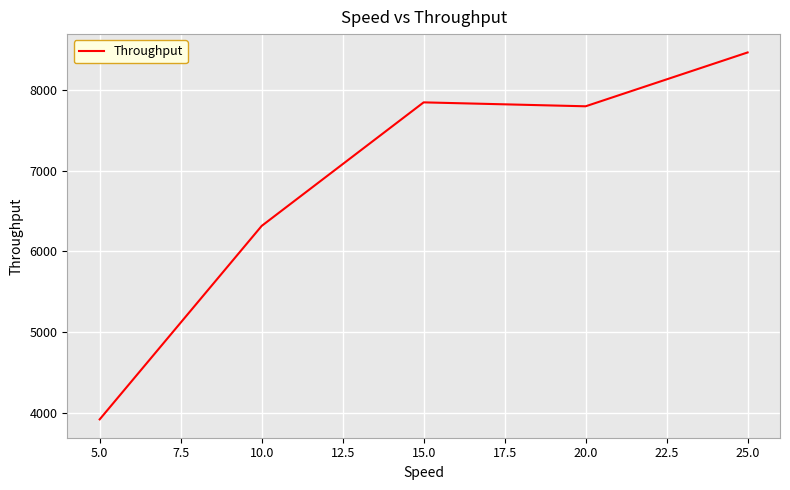

Count the number of data series in this chart.

1